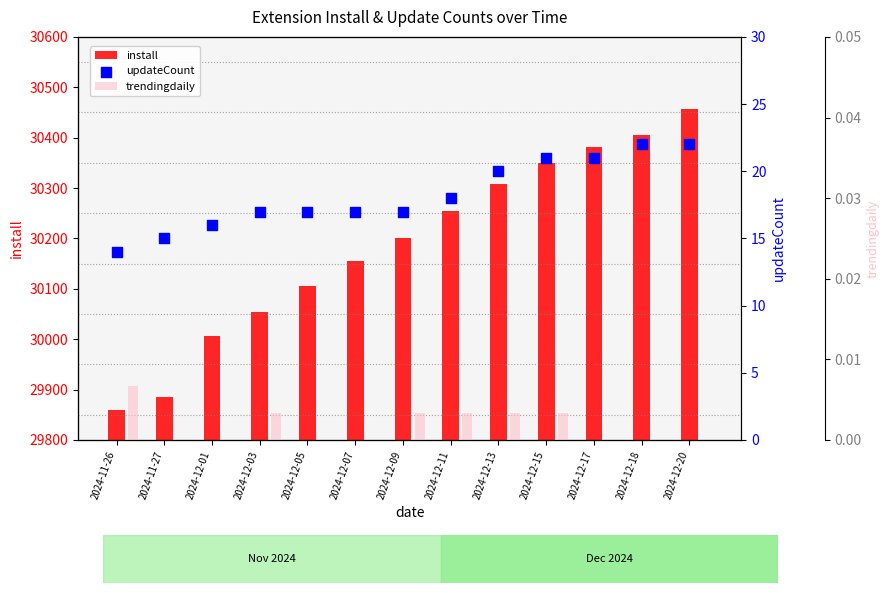

Is the value of updateCount at 2024-12-01 greater than the value of install at 2024-12-20?

No